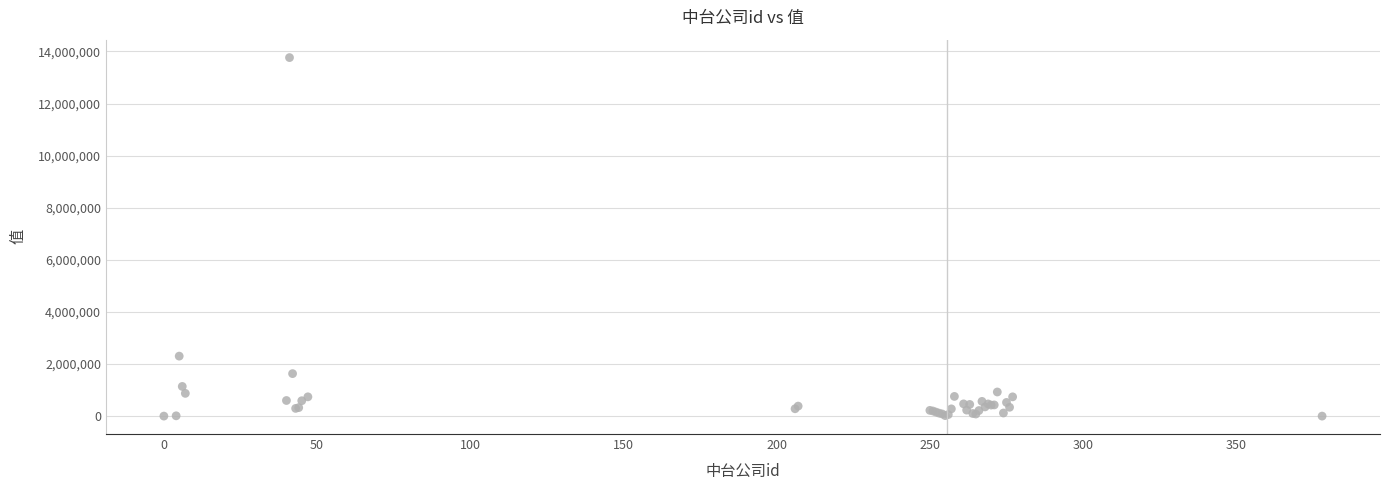

What Y value in the scatter plot is closest to 6882372?

2302510